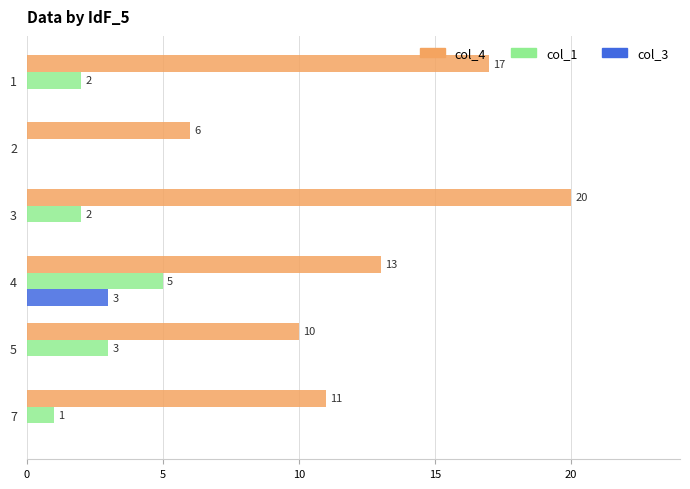

What is the sum of all col_4 values?

77